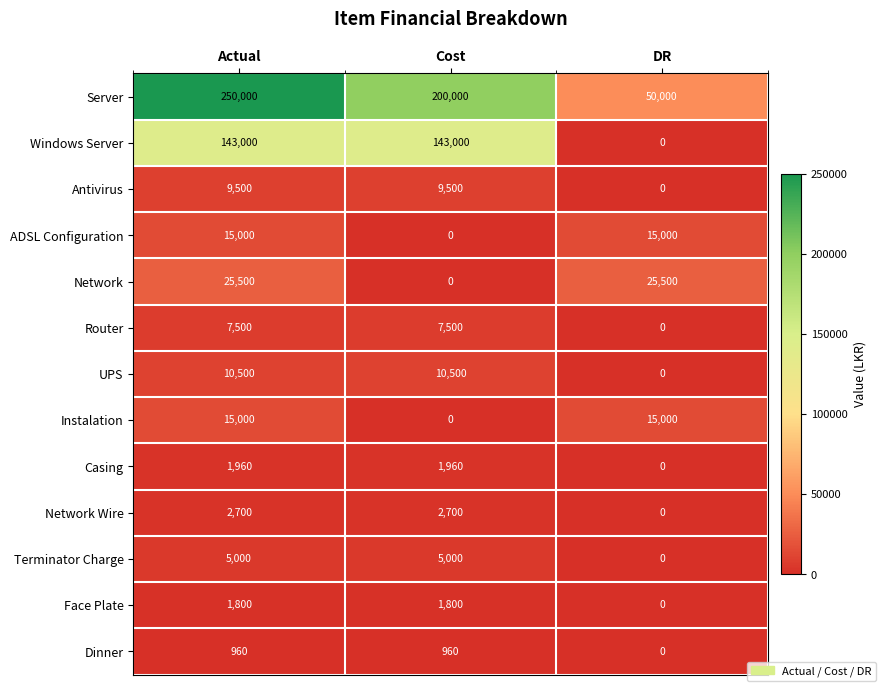

What is the difference between the maximum and minimum values in the UPS series?

10500